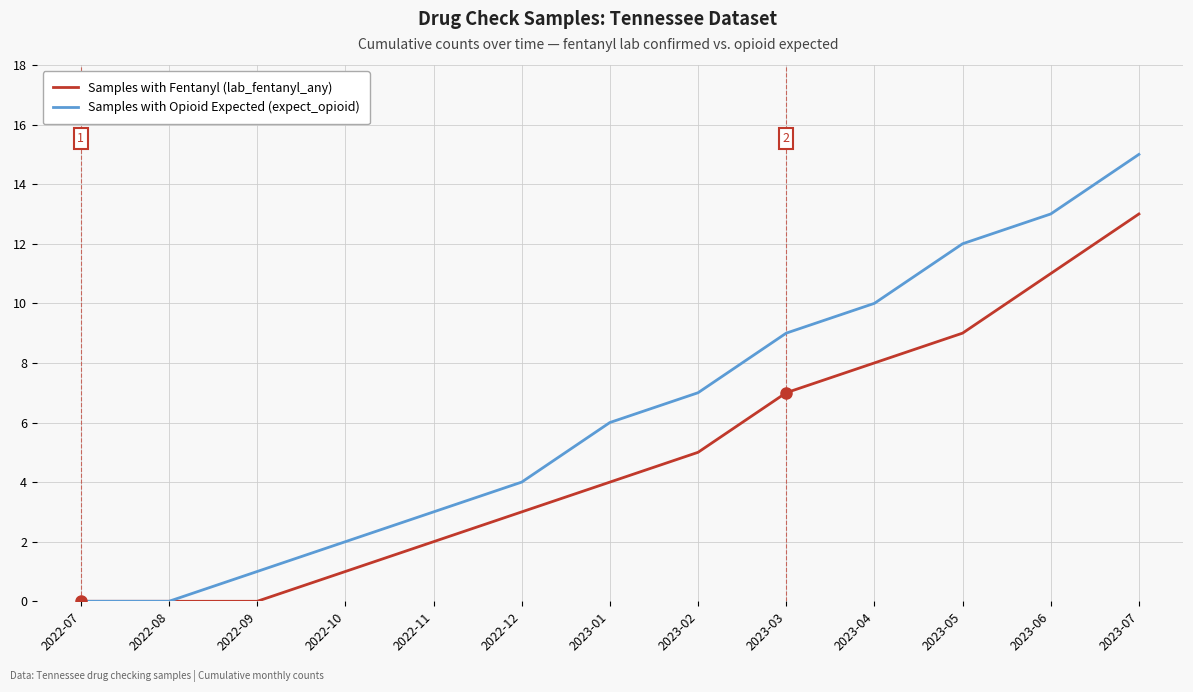

What position from the left is 2022-09?

3